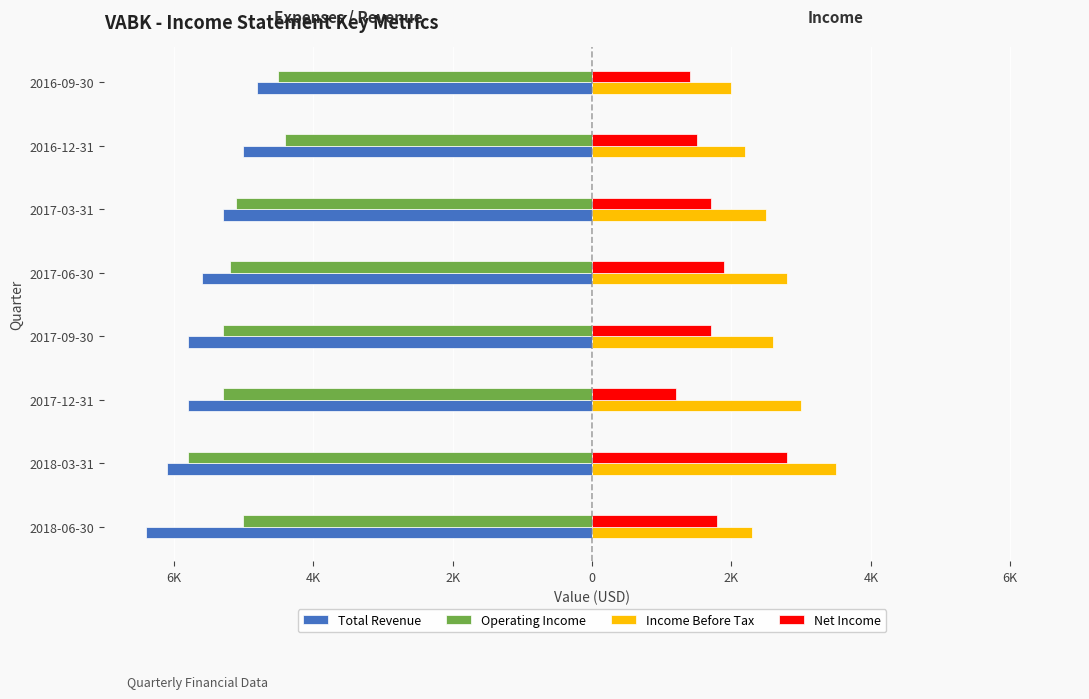

What are all the series names shown in the legend?

Total Revenue, Operating Income, Income Before Tax, Net Income